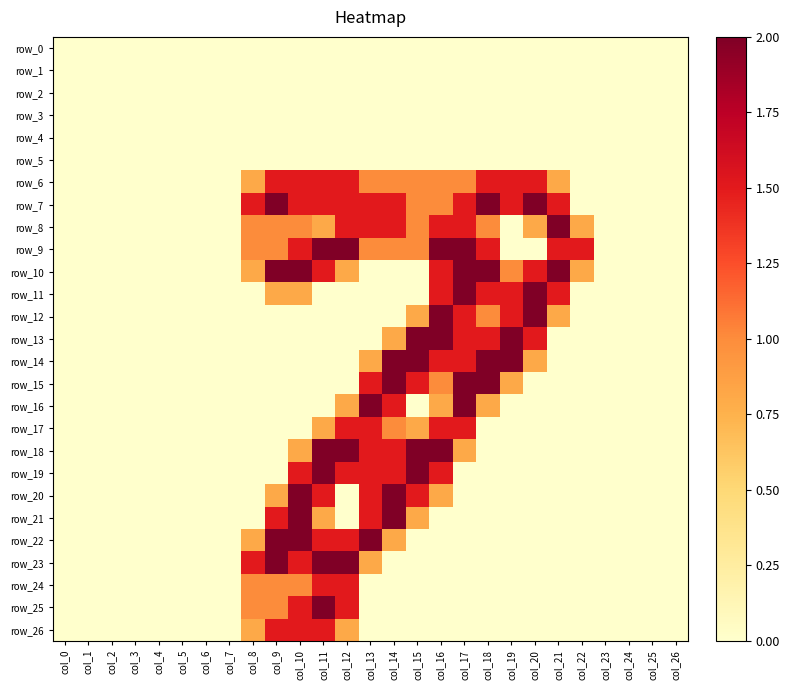

Which category has the lowest value in the row_14 series?

col_0